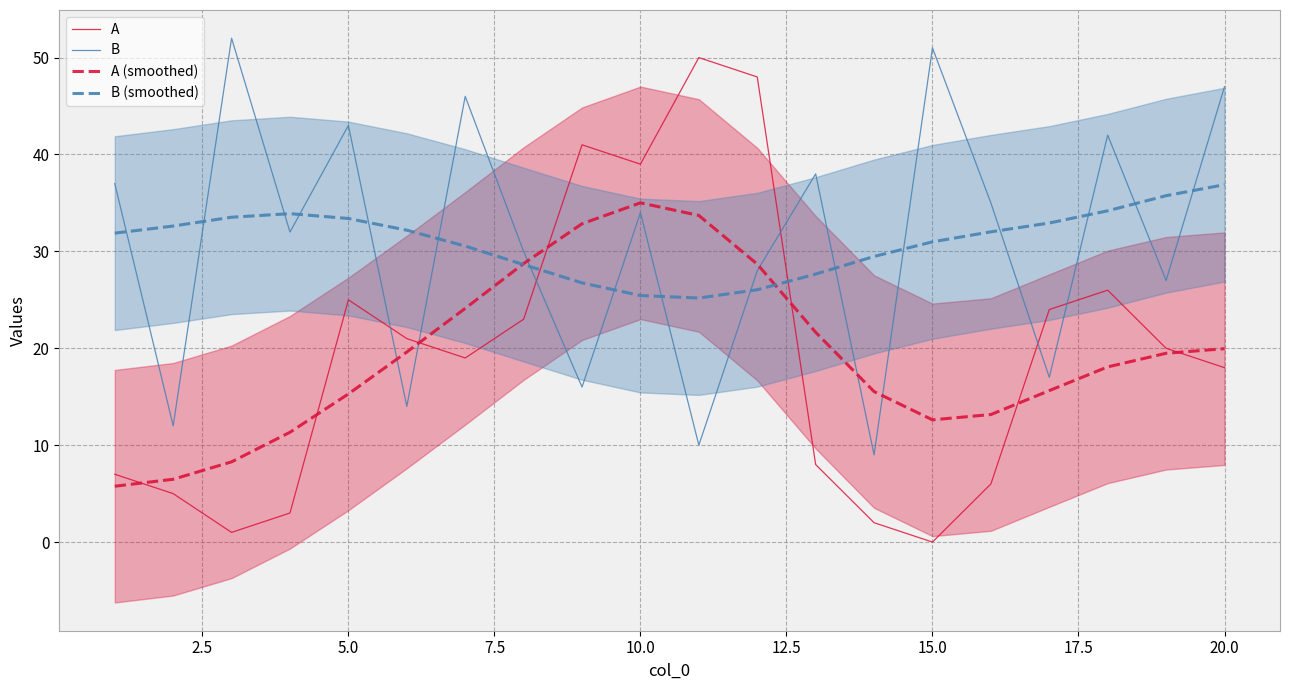

Is it true that A equals 39.0 at 10.0?

True